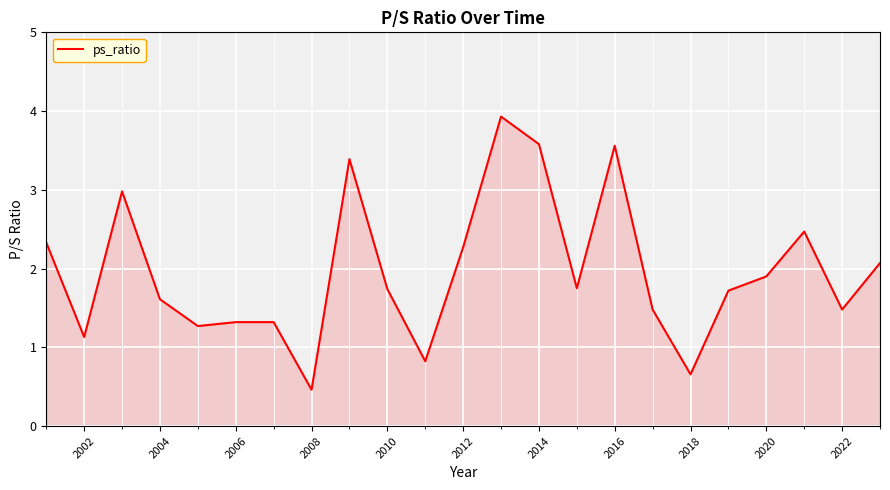

What is the maximum value shown in the chart?

3.9